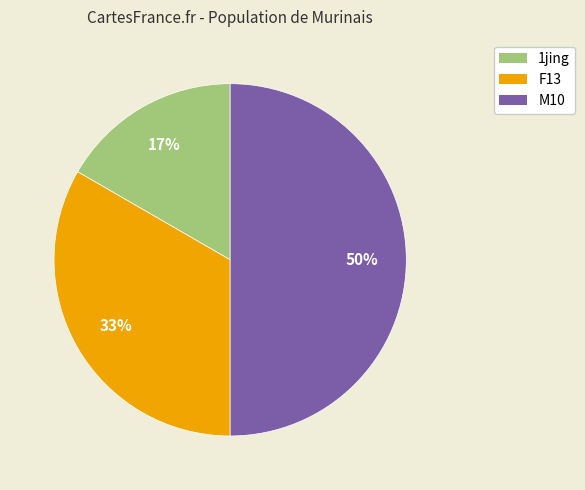

Is F13 the majority of the pie?

No